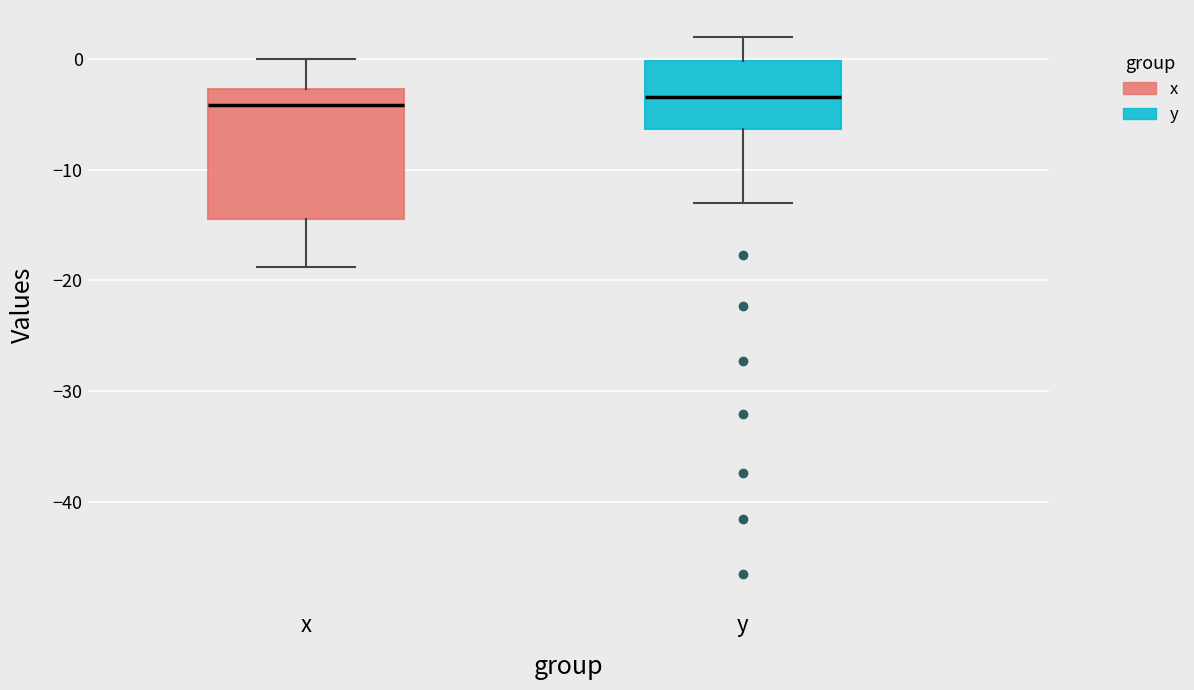

Comparing the boxes themselves (not the whiskers), which one is the tallest?

x